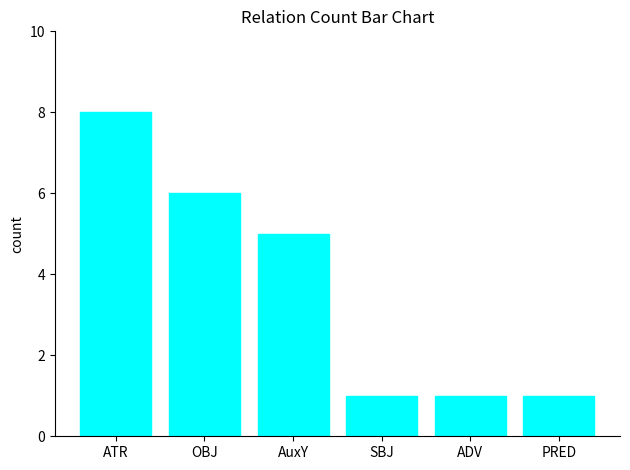

True or false: the data shows 1 at SBJ.

True